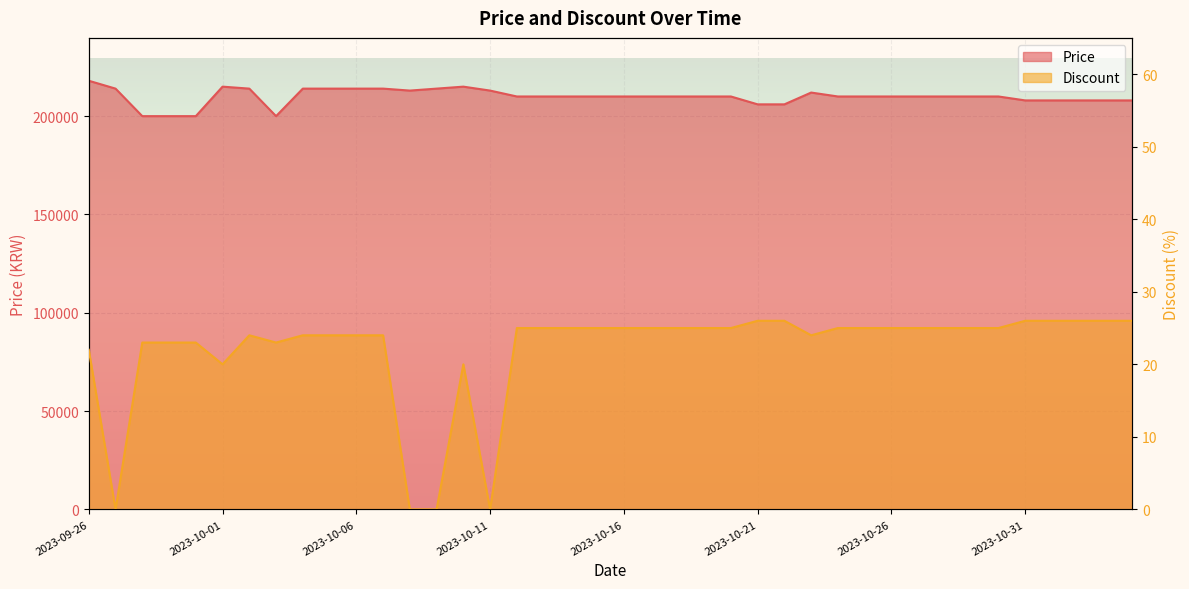

True or false: Discount has more than 2 interior local peaks.

False